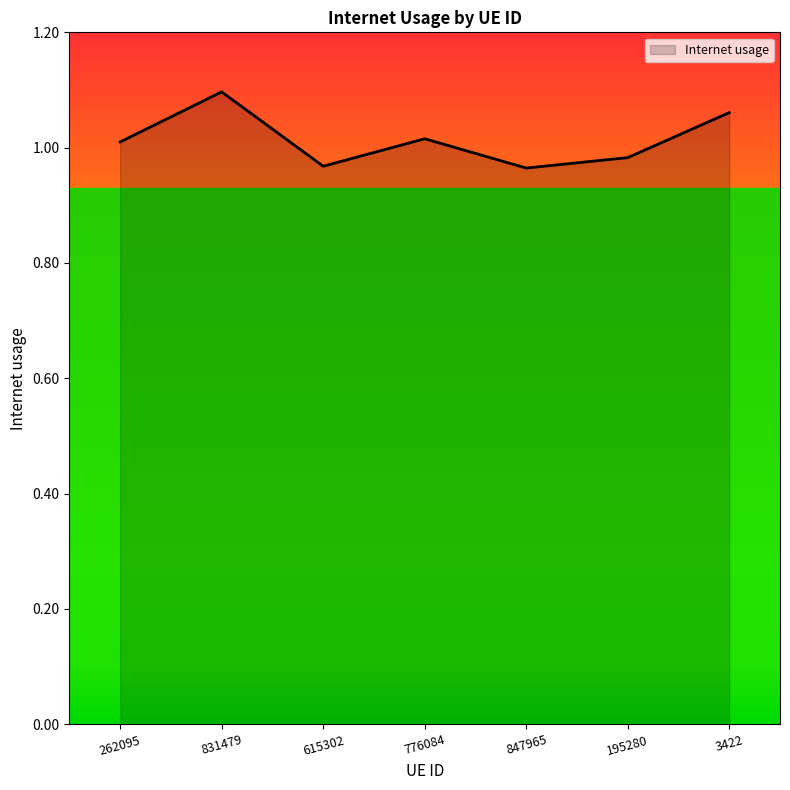

What is the change in value from 831479 to 615302?

-0.1